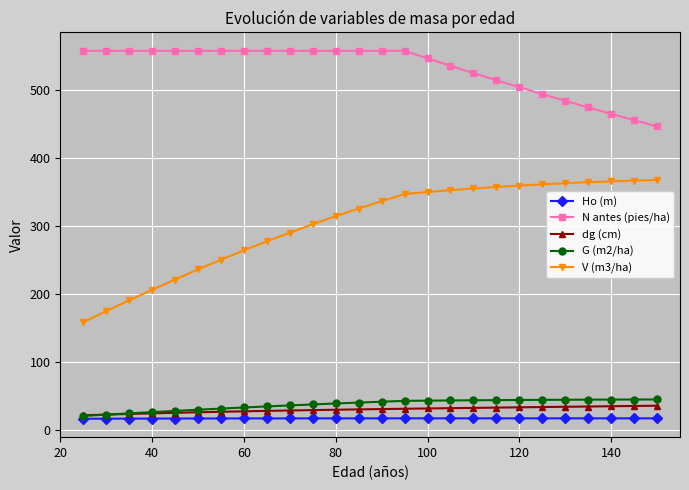

What is the average value of the dg (cm) series?

29.9